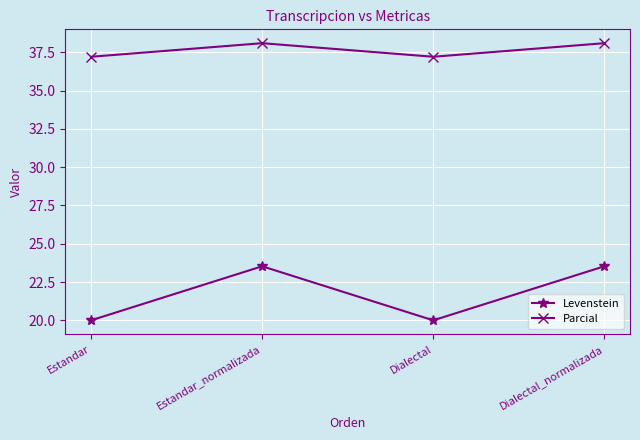

Count the Parcial values in the range 37 to 38.

2